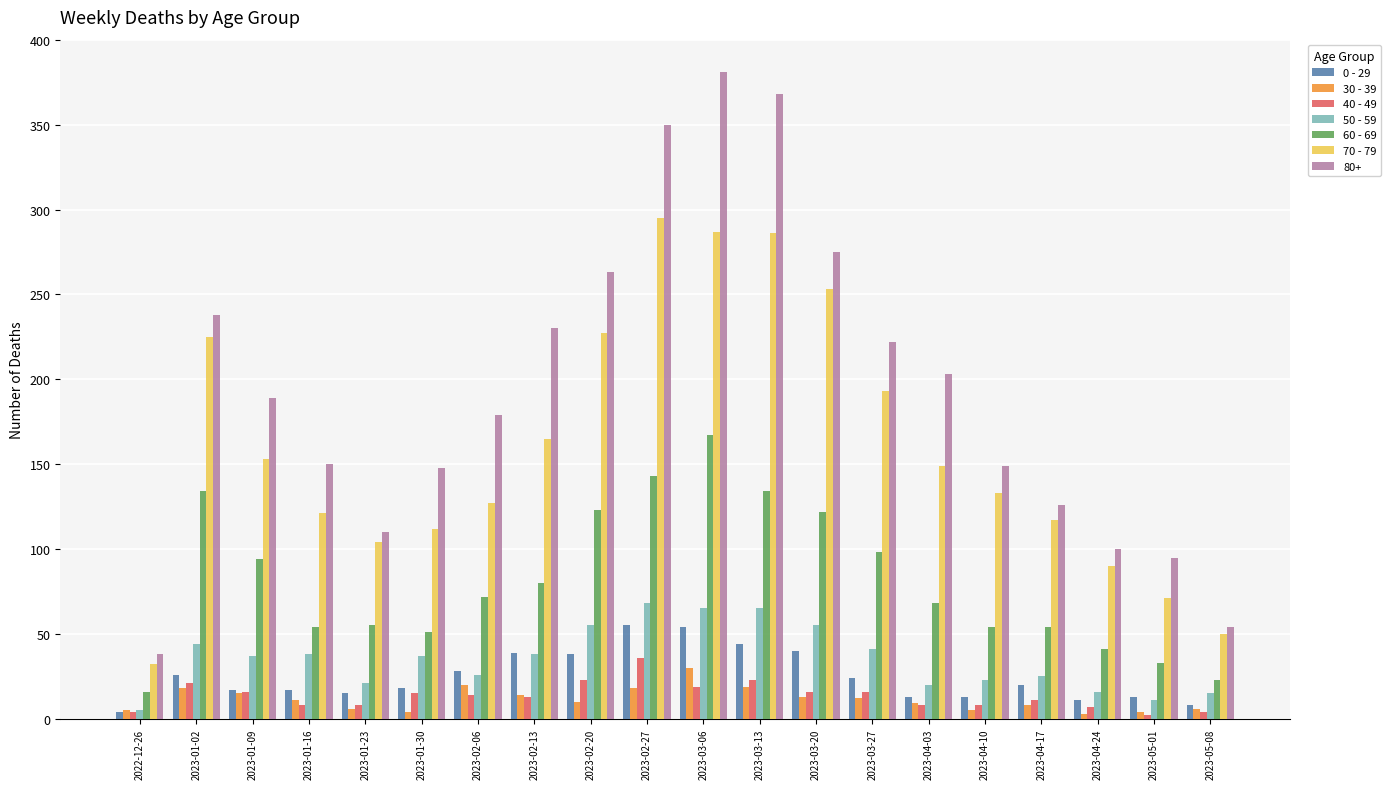

The value of 70 - 79 at 2023-01-02 is 225. True or false?

True